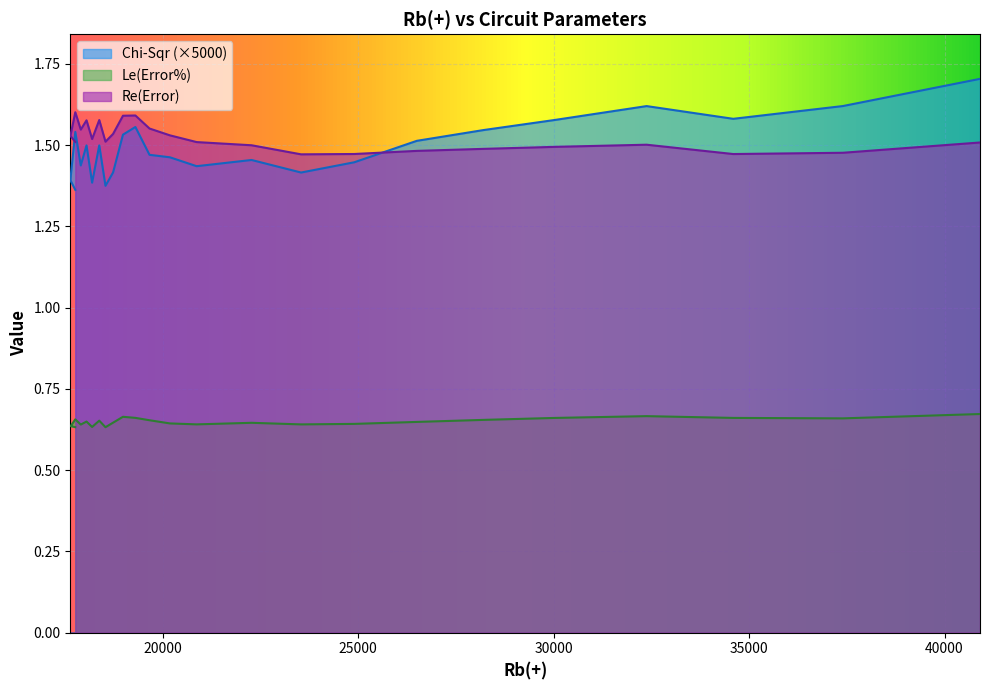

What are all the series names shown in the legend?

Chi-Sqr, Le(Error%), Re(Error)